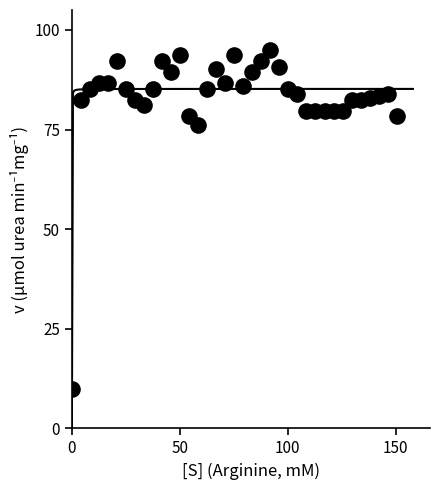

What is the range of X values (max minus min)?

150.4